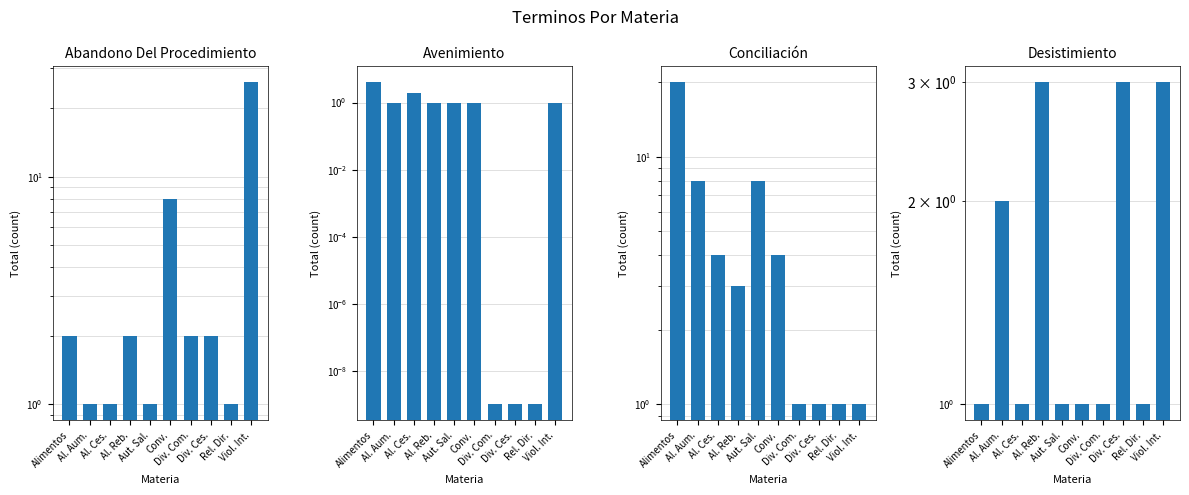

What is the value of the Abandono Del Procedimiento bar at the 8th from the left?

2.0